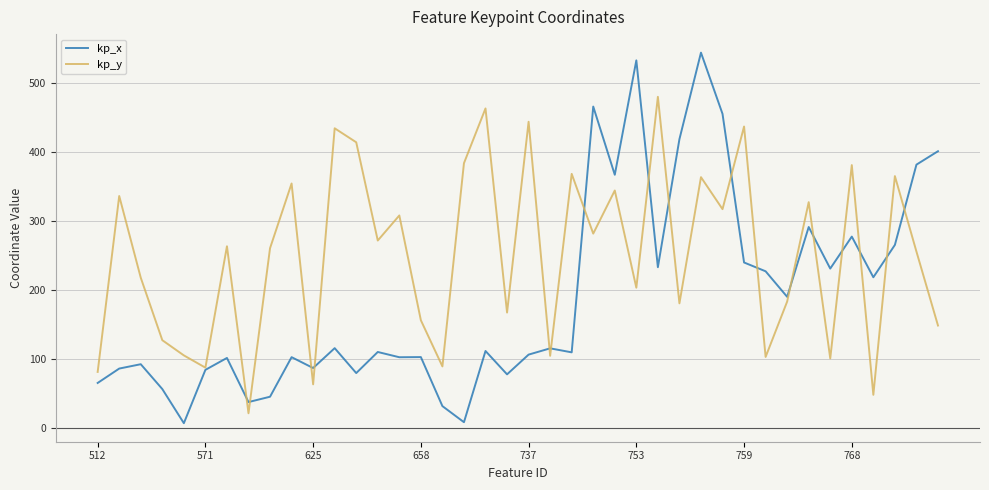

Which series has the largest total across all categories?

kp_y